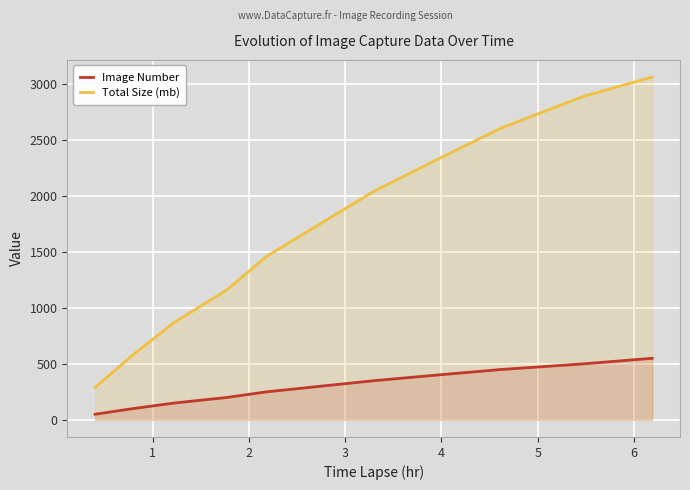

What is the value of the Image Number point at the 9th from the left?

450